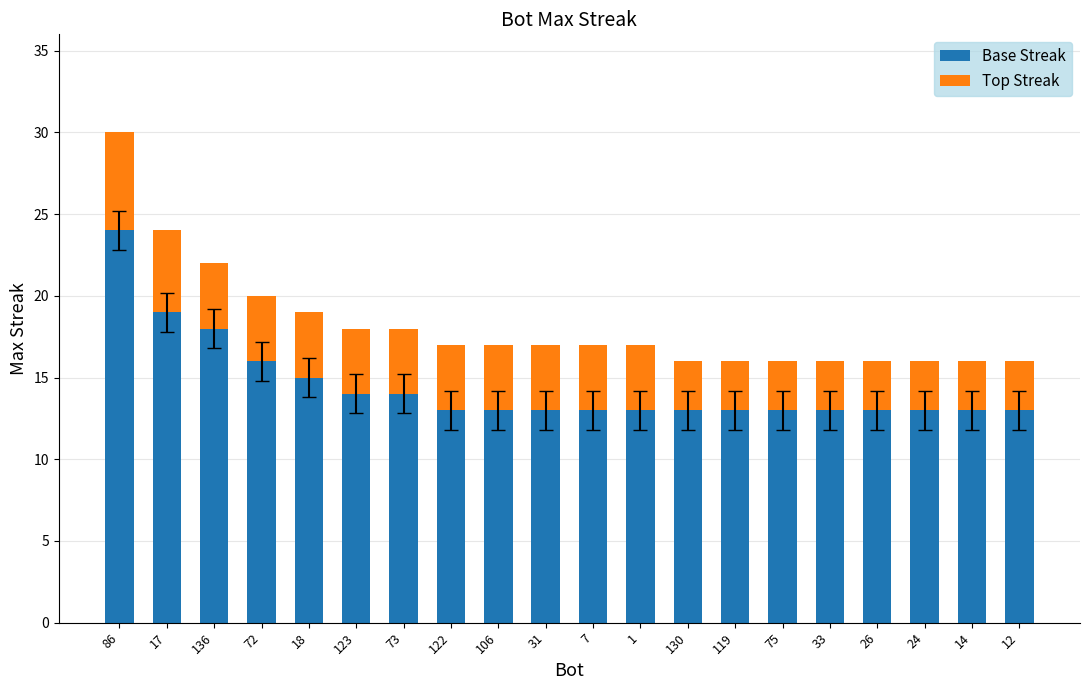

At which category is the sum across all series the highest?

86